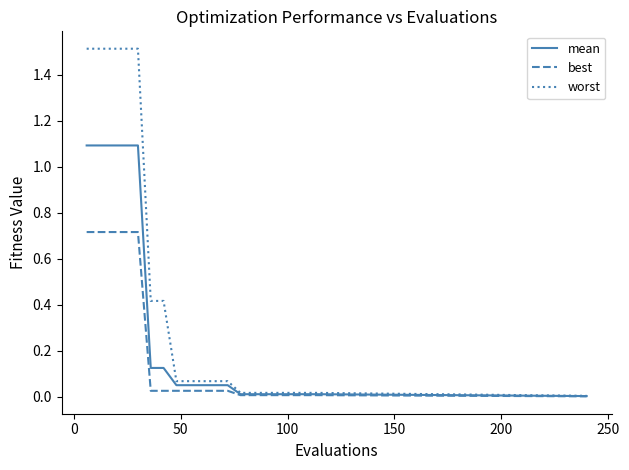

List the series in order of their overall mean, highest first.

worst, mean, best